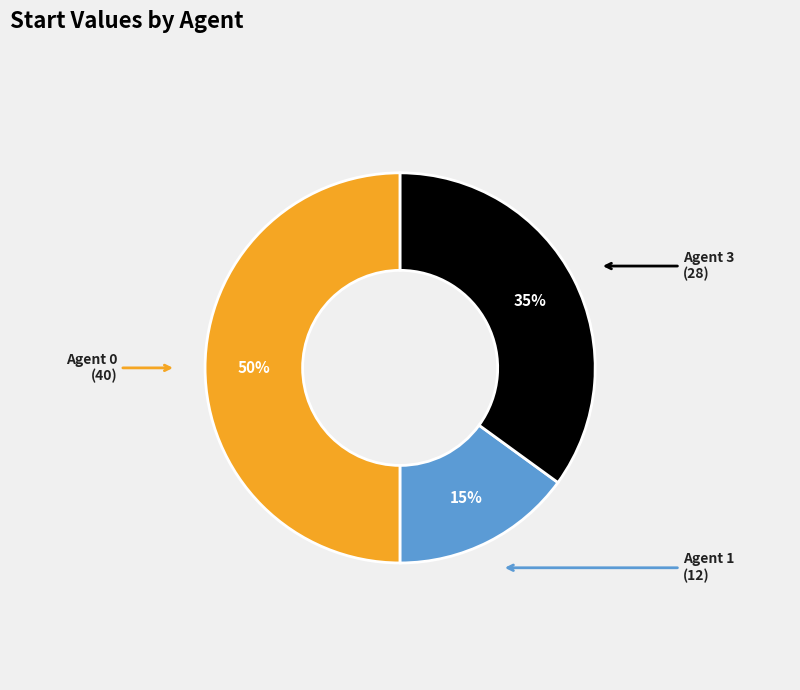

To the nearest percent, what is the average slice percentage?

33%